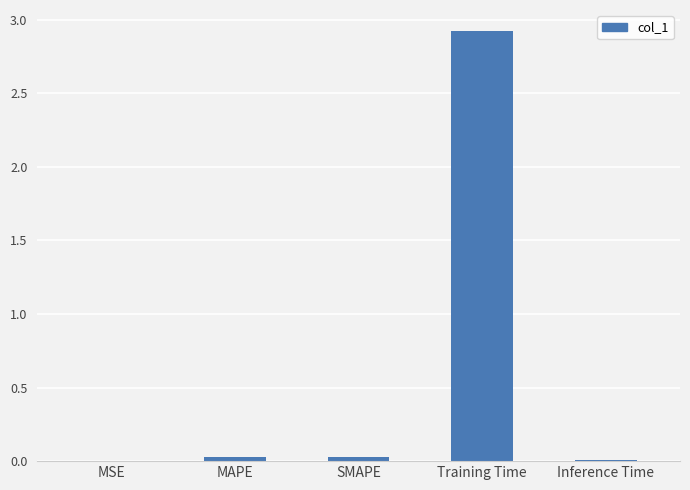

The chart shows a value of 2.0 at Training Time. True or false?

False